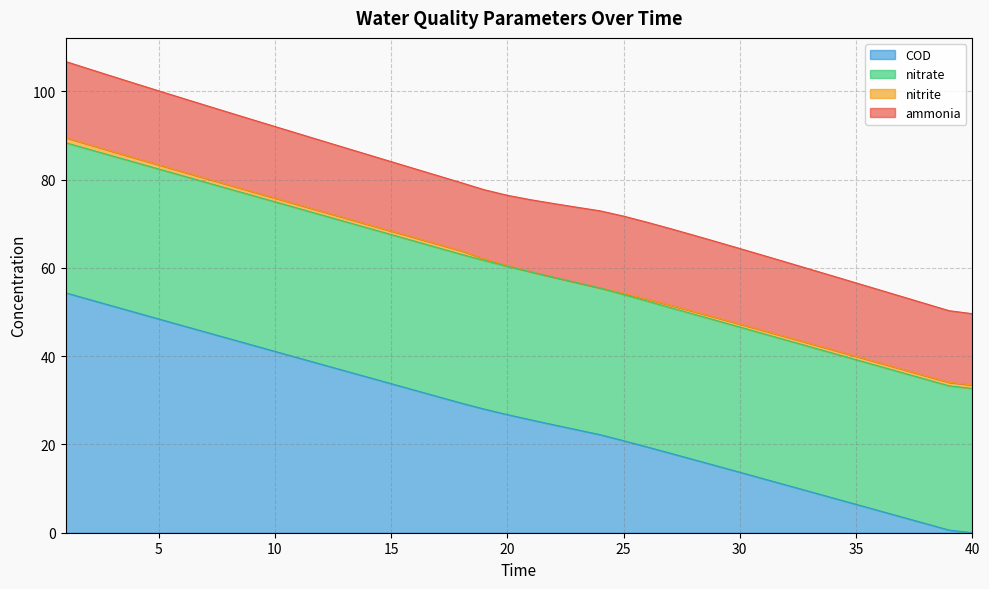

How many interior local valleys does the nitrate series have?

1